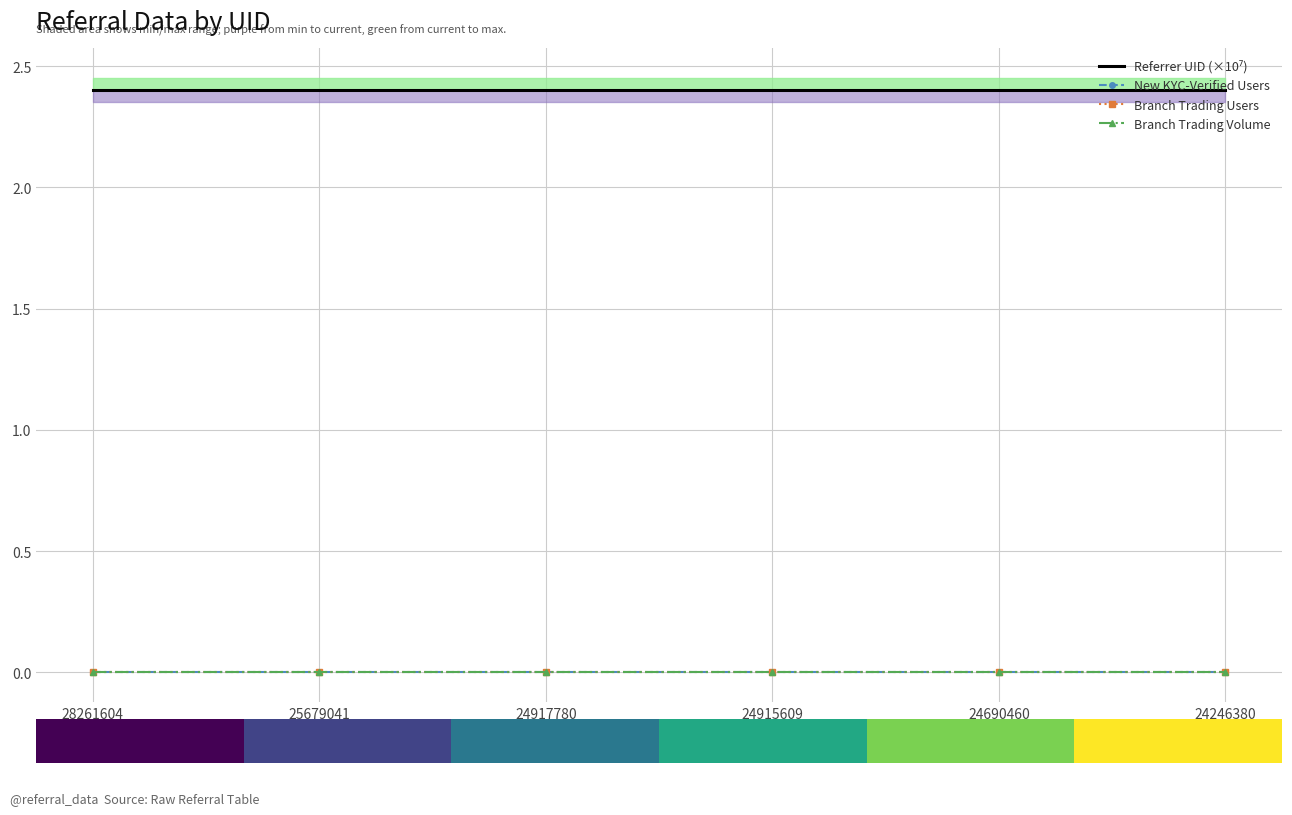

Is it true that New KYC-Verified Users equals 0.0 at 28261604?

True